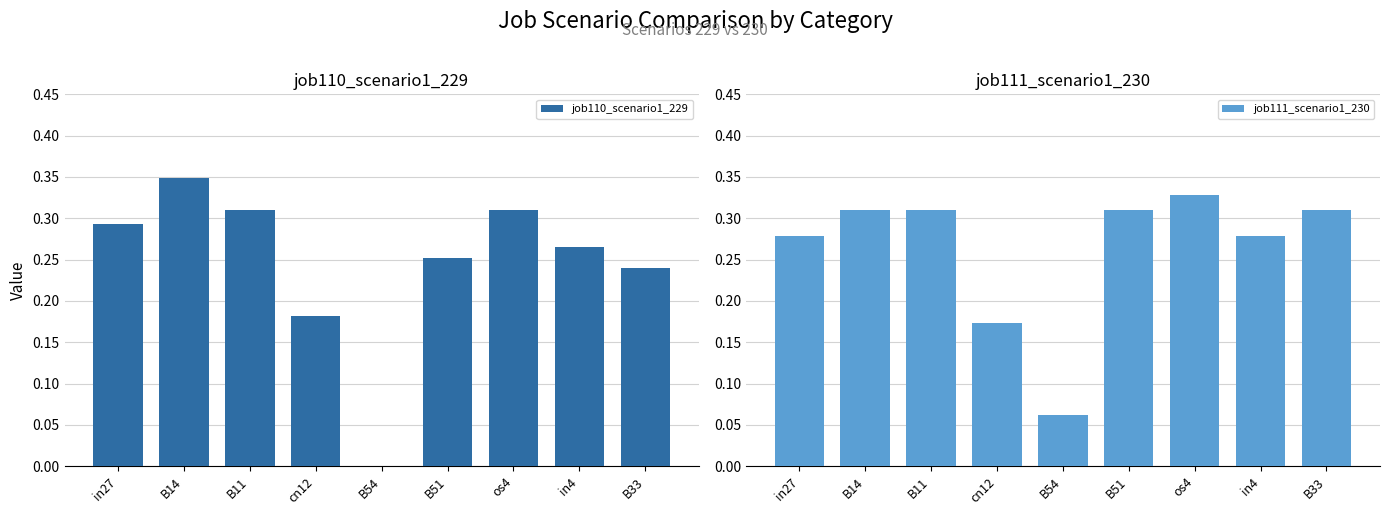

What is the label of the 3rd bar from the left?

B11